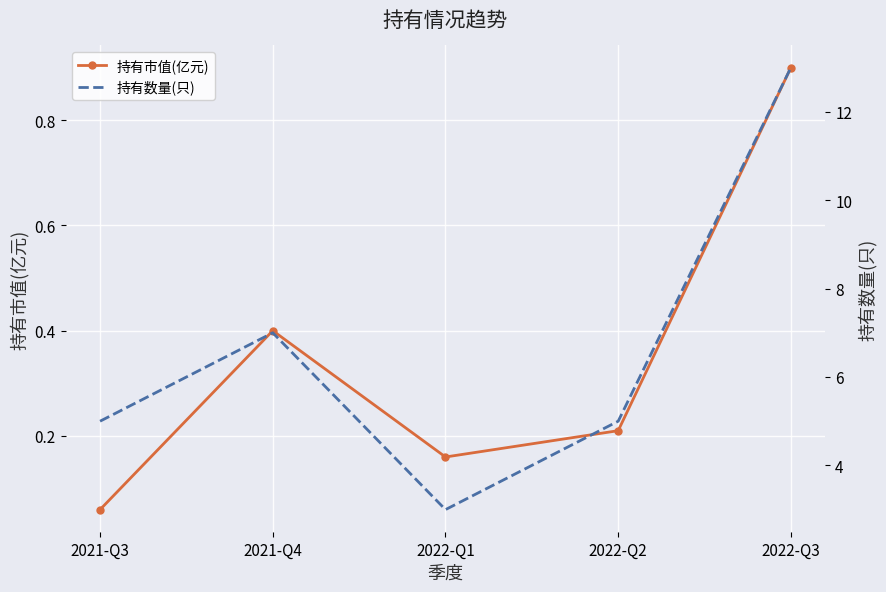

Reading left to right, transcribe all the data shown in this chart.

持有市值(亿元): 0.1	0.4	0.2	0.2	0.9
持有数量(只): 5.0	7.0	3.0	5.0	13.0